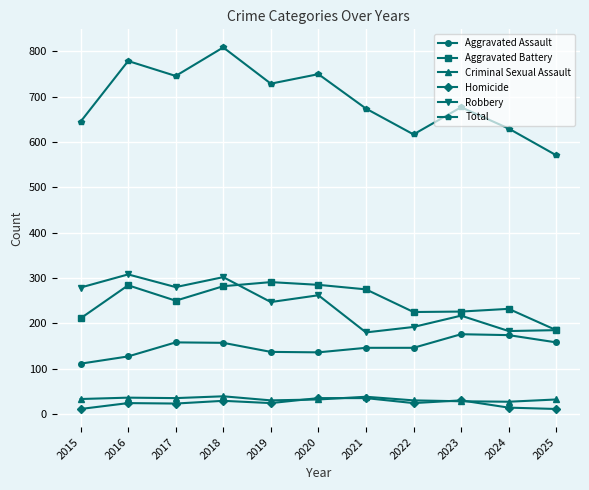

In Total, how many points are lower than both neighbors (excluding endpoints)?

3